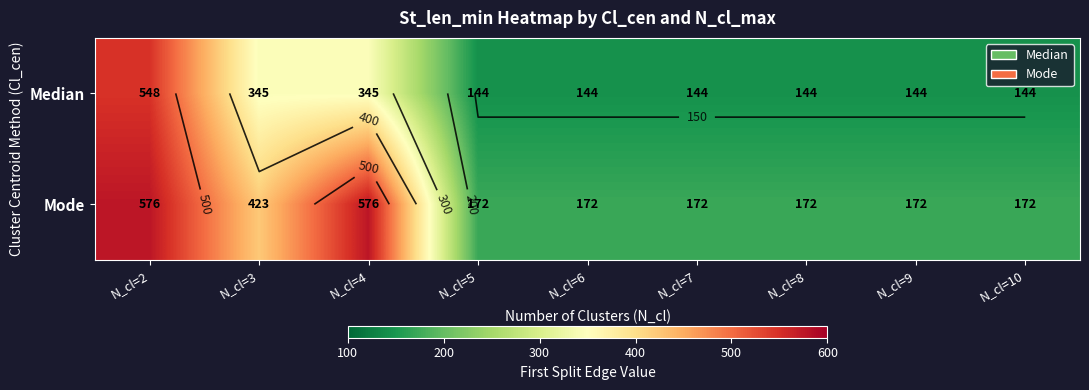

What is the average value of the Median series?

234